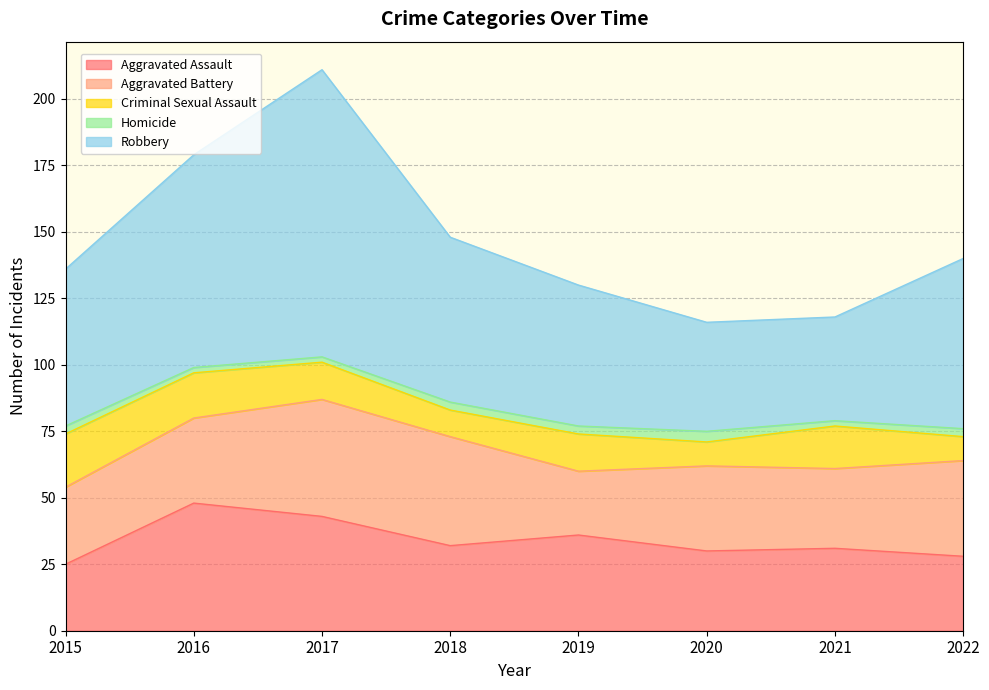

At which category does Aggravated Assault reach its first local peak?

2016